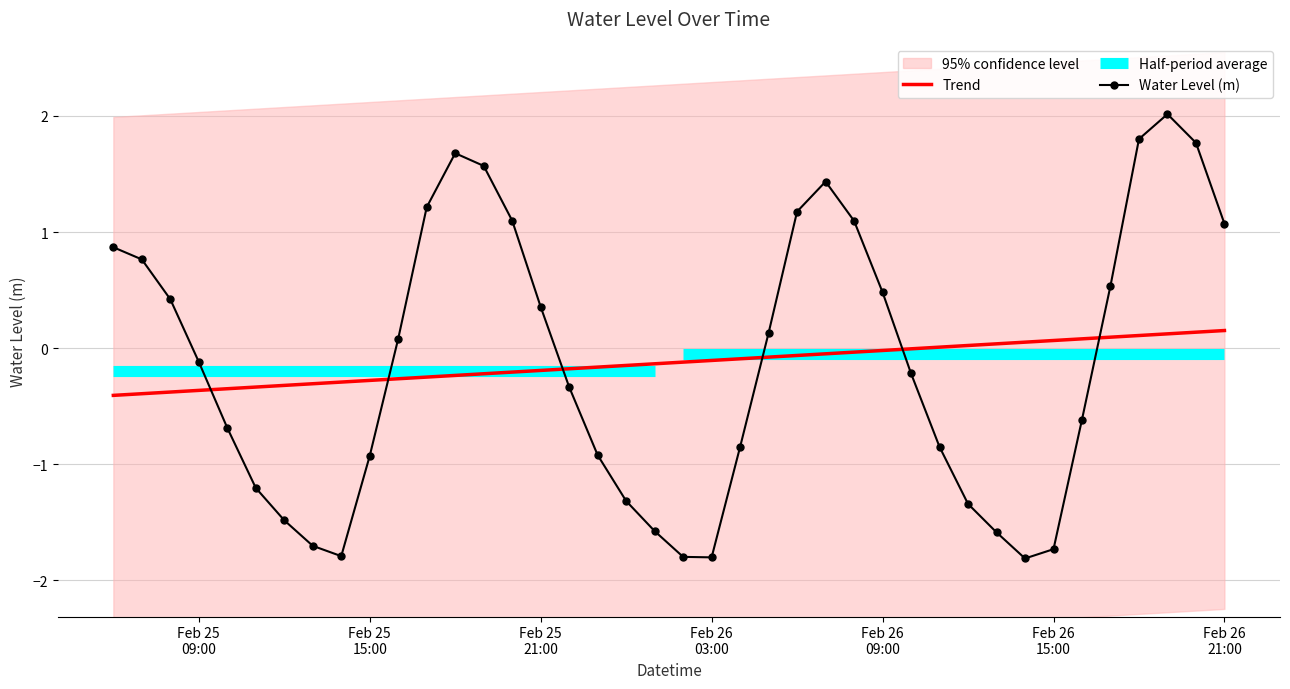

What is the label of the 2nd point from the left?

2025-02-25 07:00:00